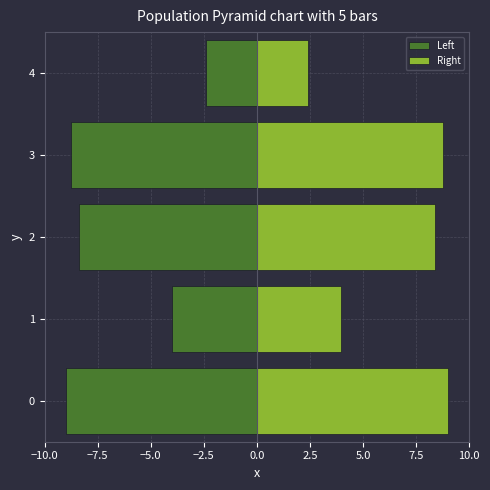

What is the sum of the Left values at −10.0 and −2.5?

-17.8